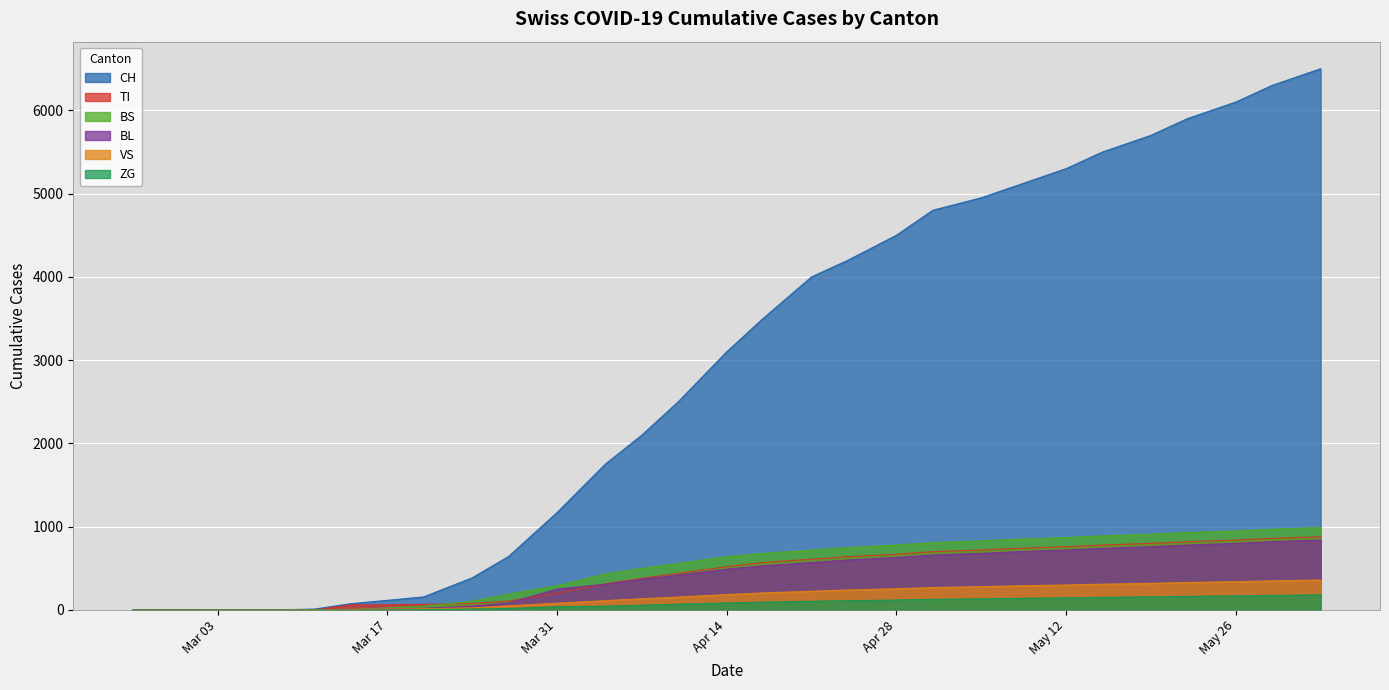

What is the maximum value shown in the chart?

6500